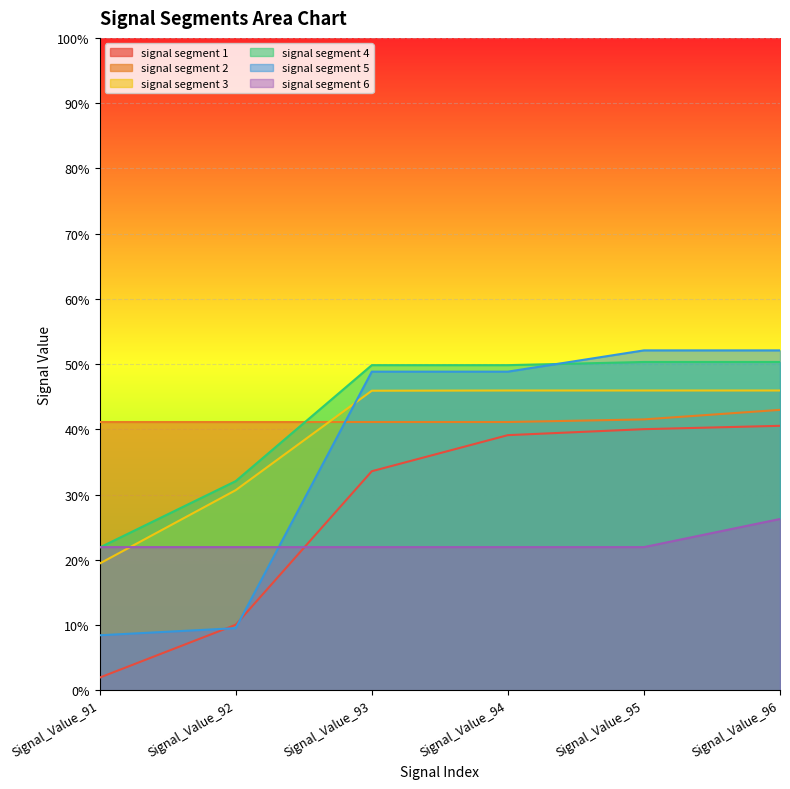

True or false: signal segment 5 has more than 1 interior local peaks.

False